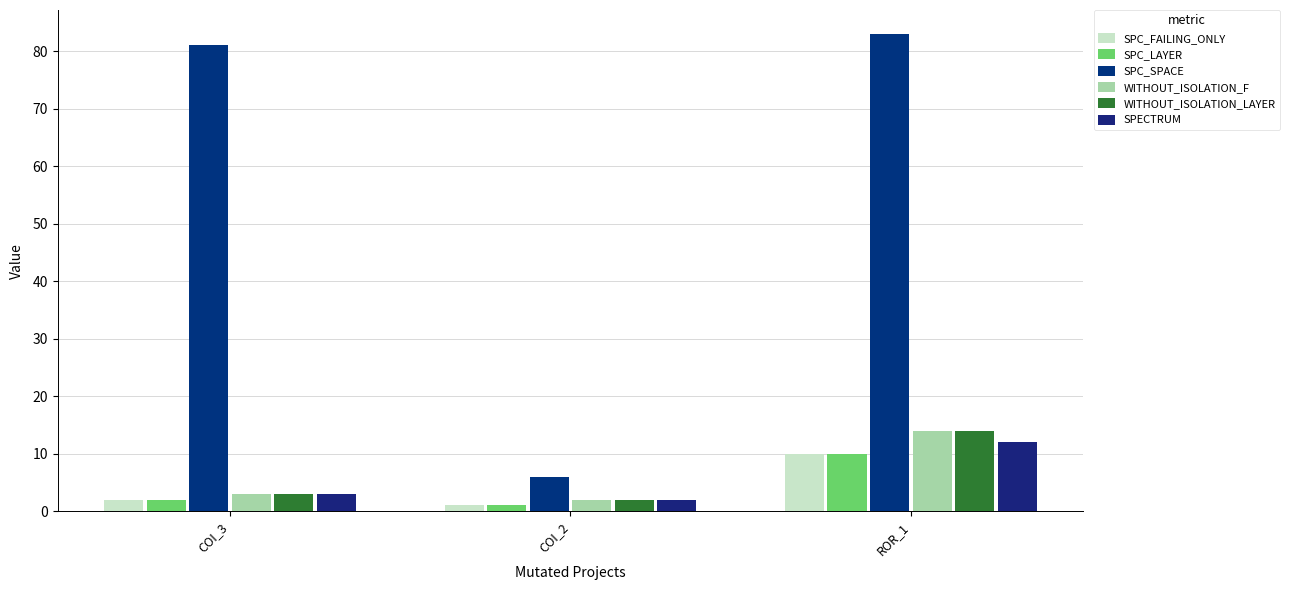

Reading left to right, transcribe all the data shown in this chart.

SPC_FAILING_ONLY: COI_3=2	COI_2=1	ROR_1=10
SPC_LAYER: COI_3=2	COI_2=1	ROR_1=10
SPC_SPACE: COI_3=81	COI_2=6	ROR_1=83
WITHOUT_ISOLATION_F: COI_3=3	COI_2=2	ROR_1=14
WITHOUT_ISOLATION_LAYER: COI_3=3	COI_2=2	ROR_1=14
SPECTRUM: COI_3=3	COI_2=2	ROR_1=12